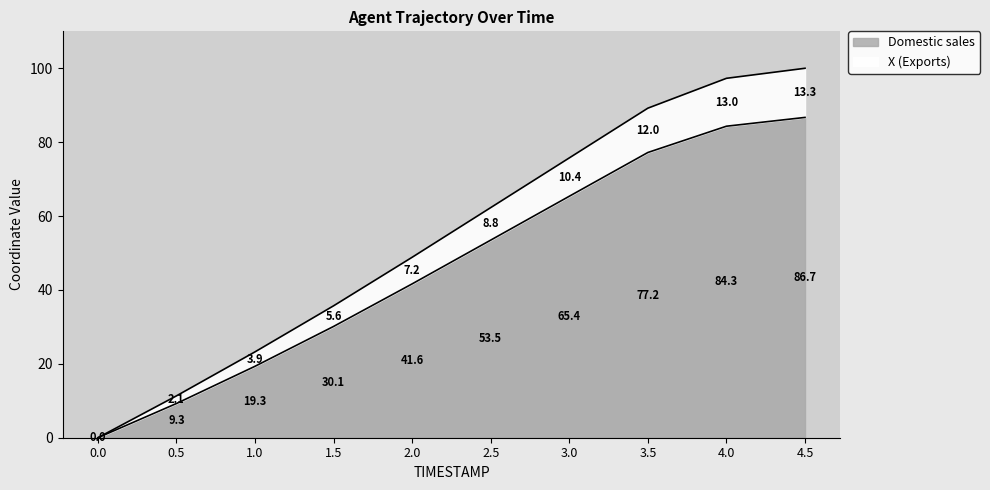

What is the total value across all series at 4.0?

97.3